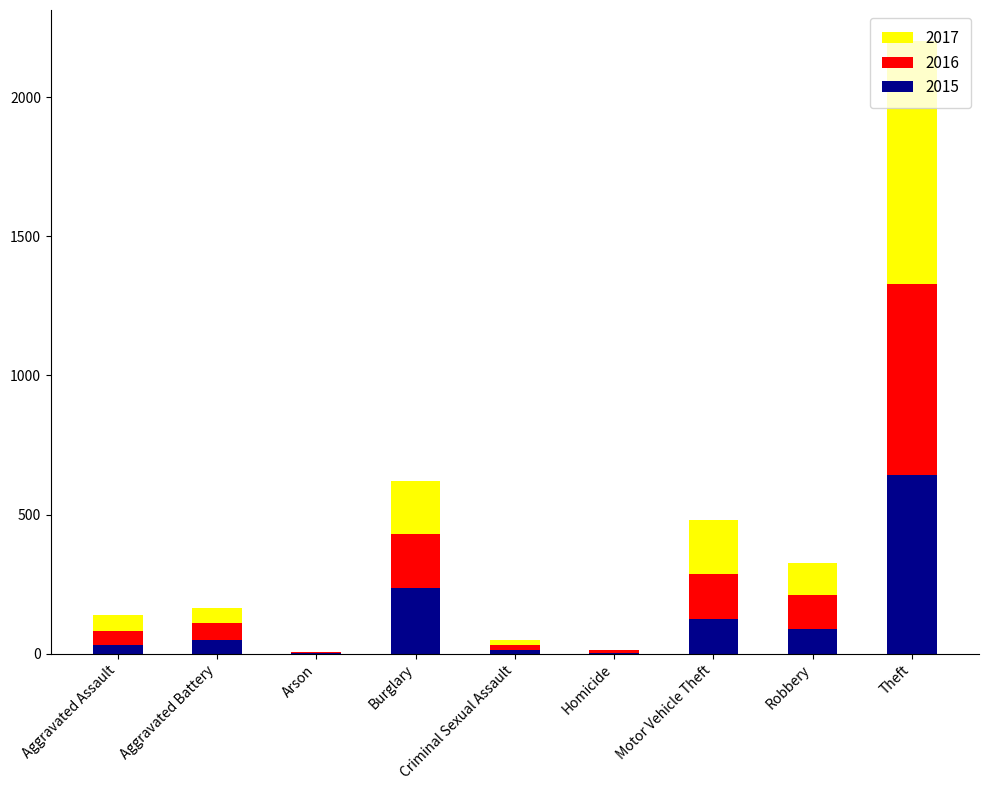

What is the sum of the 2015 values at Robbery and Homicide?

91